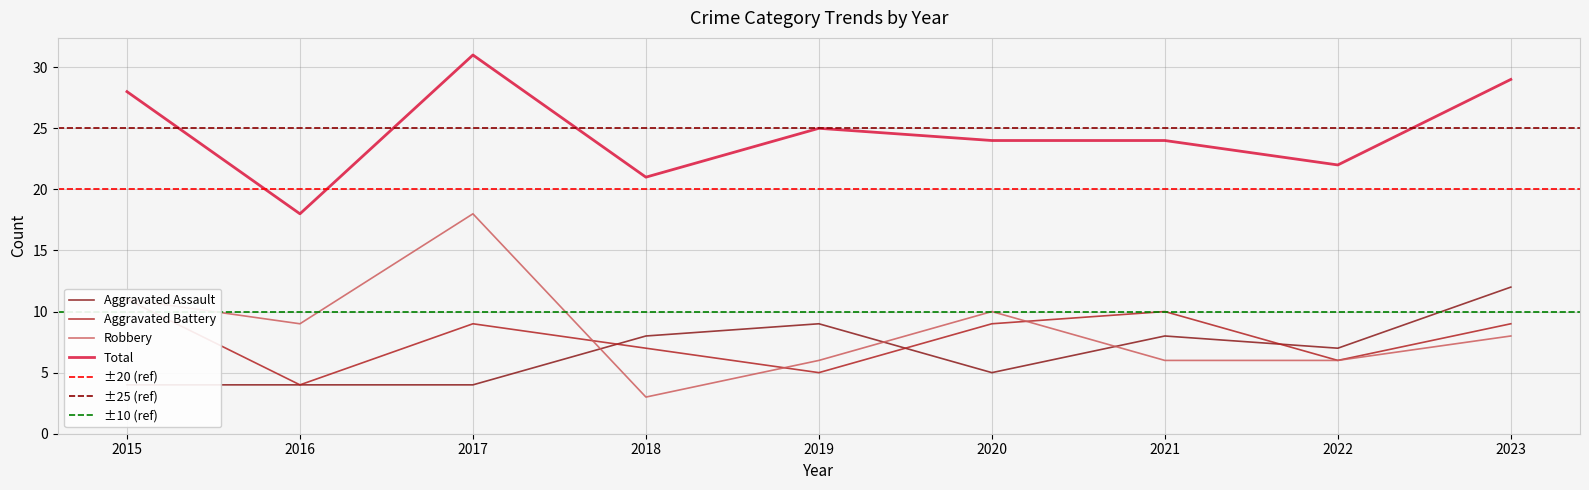

What is the difference between the maximum and minimum values in the Aggravated Assault series?

8